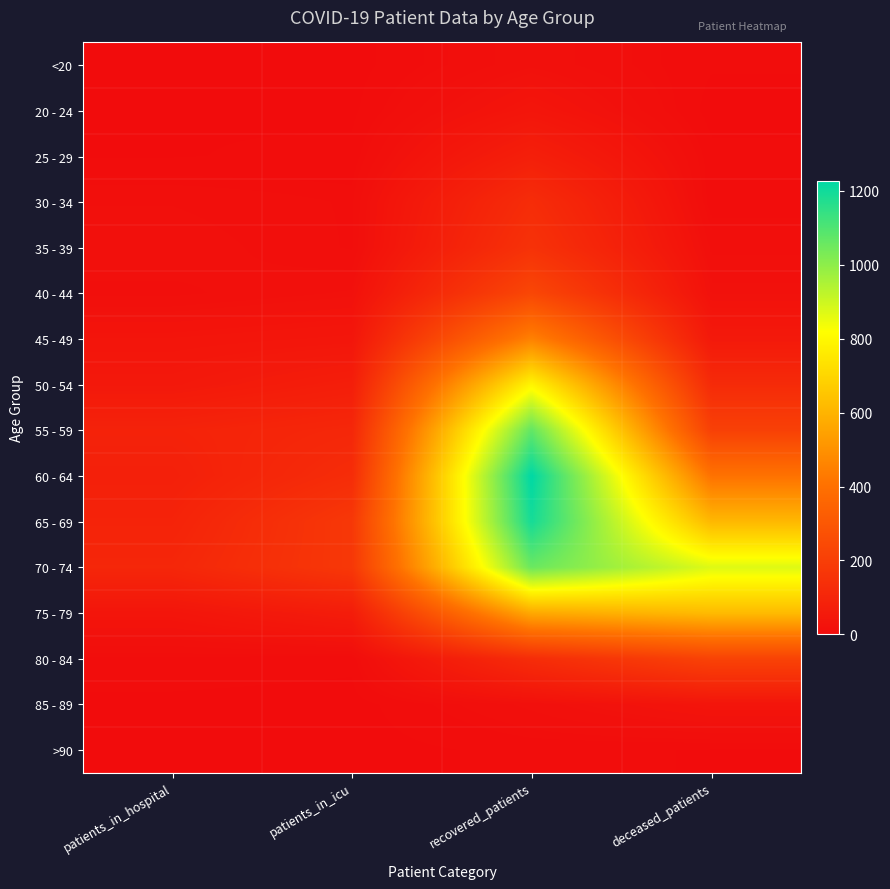

Reading left to right, what are all the values shown in this chart?

<20: patients_in_hospital=0	patients_in_icu=0	recovered_patients=18	deceased_patients=3
20 - 24: patients_in_hospital=2	patients_in_icu=1	recovered_patients=37	deceased_patients=0
25 - 29: patients_in_hospital=2	patients_in_icu=4	recovered_patients=76	deceased_patients=4
30 - 34: patients_in_hospital=14	patients_in_icu=9	recovered_patients=129	deceased_patients=4
35 - 39: patients_in_hospital=18	patients_in_icu=9	recovered_patients=151	deceased_patients=13
40 - 44: patients_in_hospital=13	patients_in_icu=20	recovered_patients=234	deceased_patients=21
45 - 49: patients_in_hospital=34	patients_in_icu=40	recovered_patients=453	deceased_patients=52
50 - 54: patients_in_hospital=49	patients_in_icu=72	recovered_patients=791	deceased_patients=122
55 - 59: patients_in_hospital=90	patients_in_icu=108	recovered_patients=1070	deceased_patients=209
60 - 64: patients_in_hospital=79	patients_in_icu=130	recovered_patients=1227	deceased_patients=407
65 - 69: patients_in_hospital=92	patients_in_icu=175	recovered_patients=1191	deceased_patients=612
70 - 74: patients_in_hospital=106	patients_in_icu=174	recovered_patients=1056	deceased_patients=871
75 - 79: patients_in_hospital=36	patients_in_icu=66	recovered_patients=569	deceased_patients=621
80 - 84: patients_in_hospital=6	patients_in_icu=4	recovered_patients=130	deceased_patients=218
85 - 89: patients_in_hospital=1	patients_in_icu=0	recovered_patients=16	deceased_patients=35
>90: patients_in_hospital=0	patients_in_icu=0	recovered_patients=4	deceased_patients=2